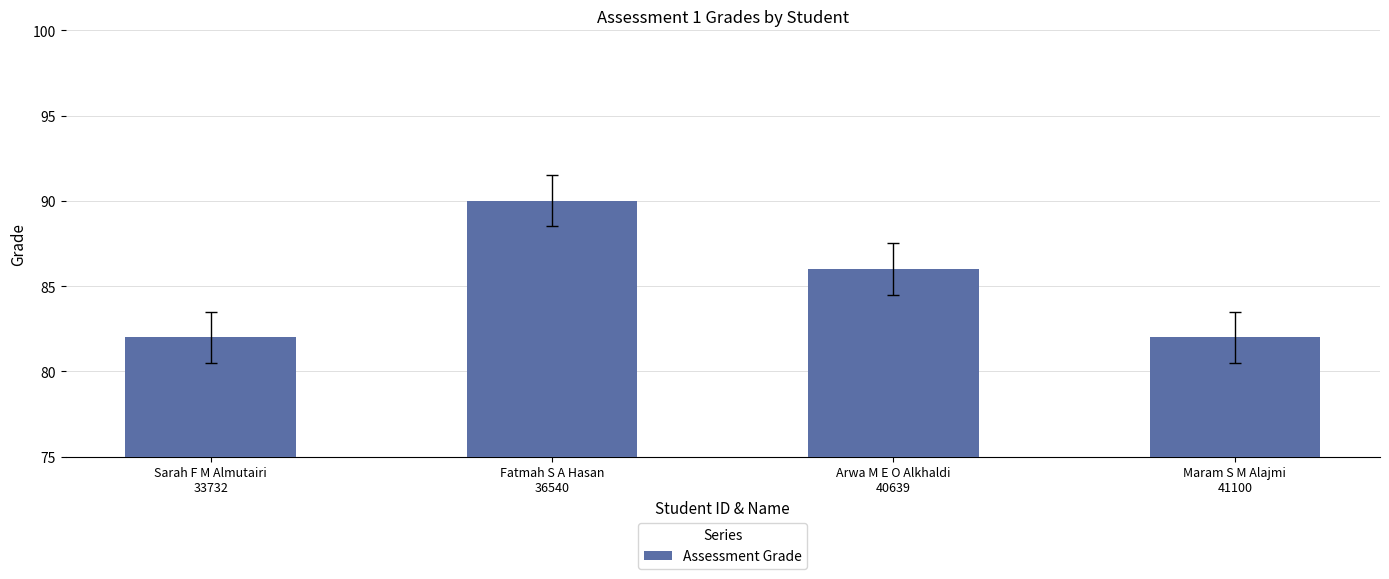

What position from the right is Sarah F M Almutairi
33732?

4